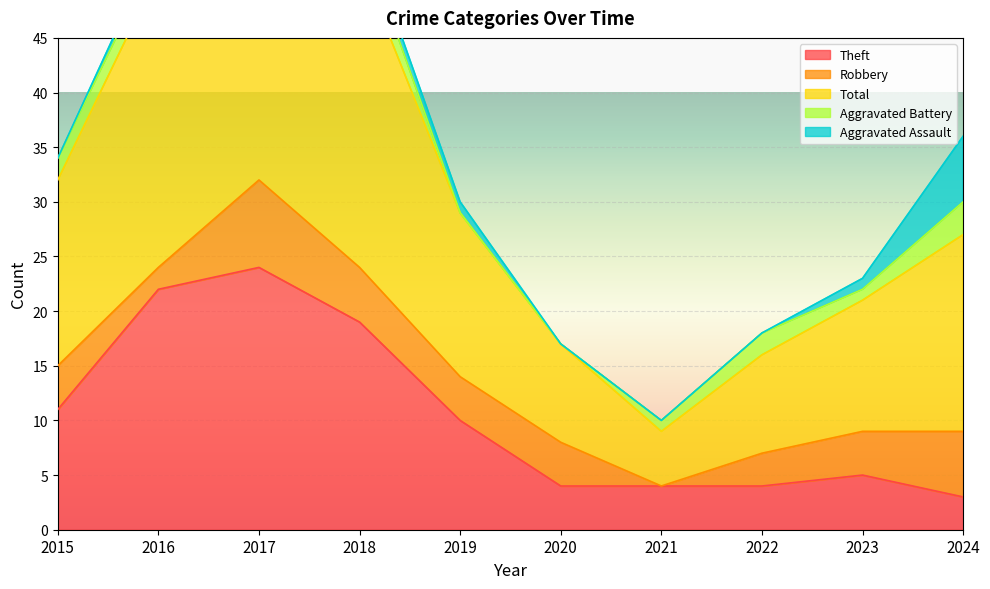

Read the Robbery value at 2015.

4